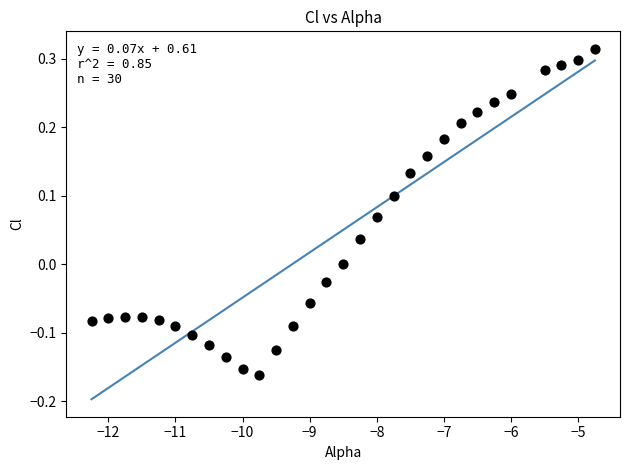

What is the range of X values (max minus min)?

7.5